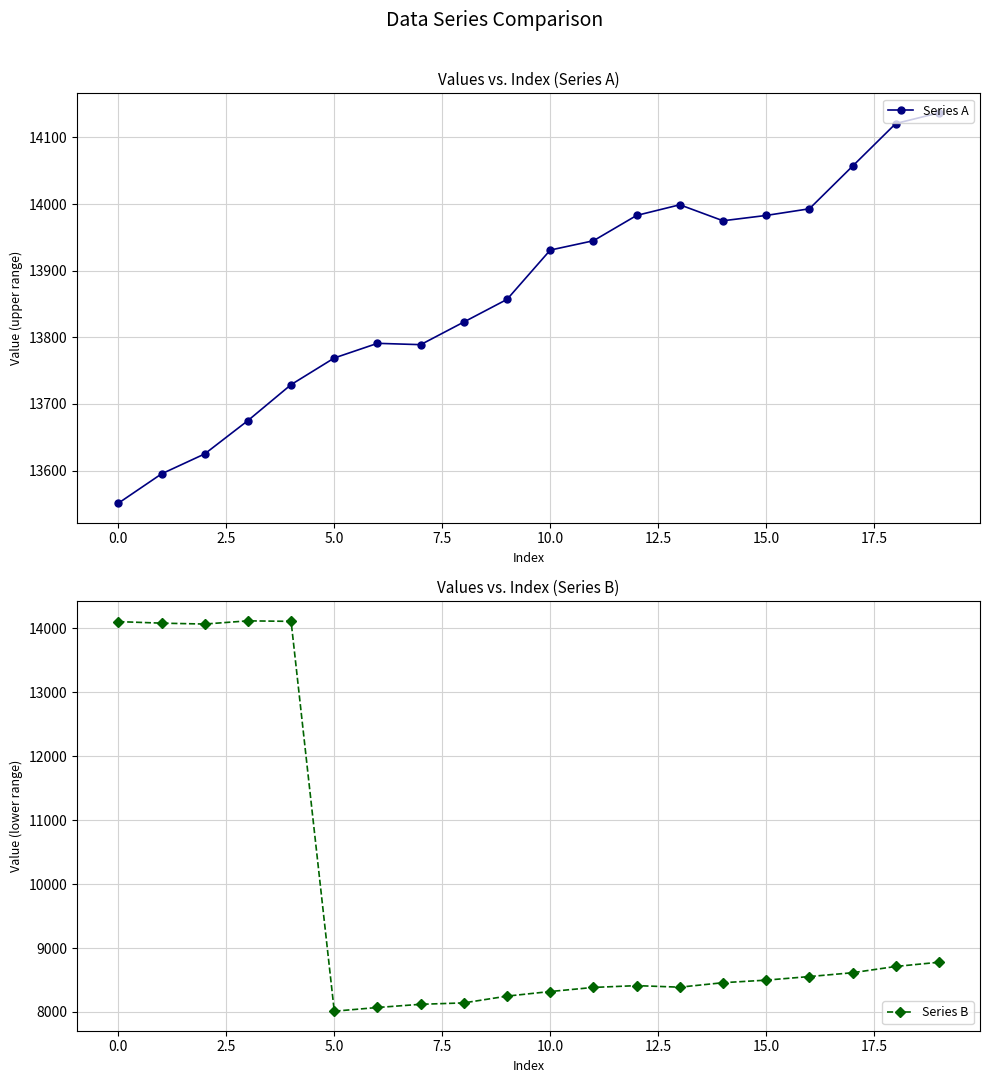

At how many categories does at least one series exceed 8738?

20